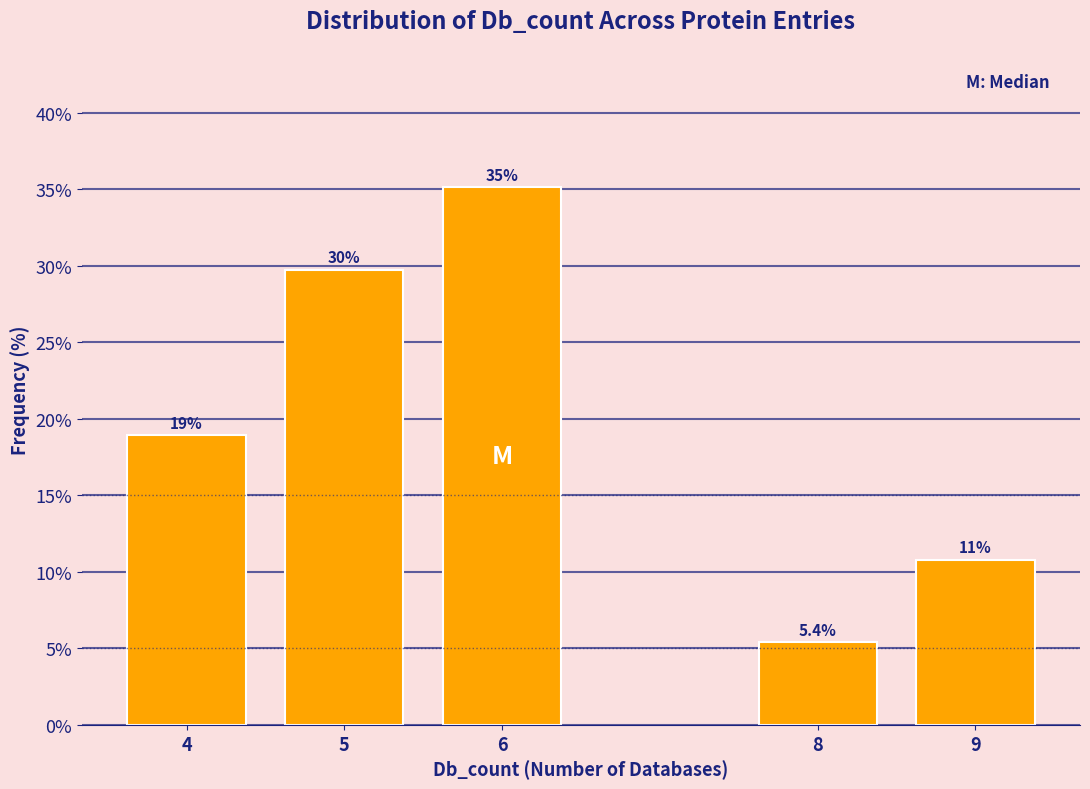

Reading left to right, transcribe all the data shown in this chart.

4=18.9	5=29.7	6=35.1	8=5.4	9=10.8